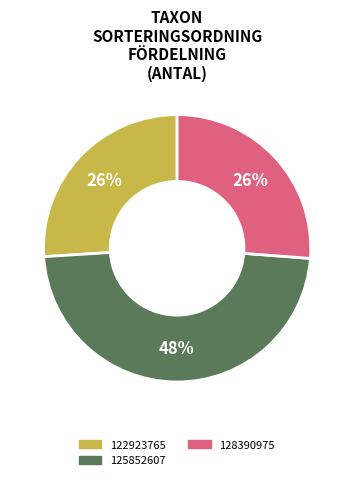

Which has a higher value, 125852607 or 128390975?

125852607